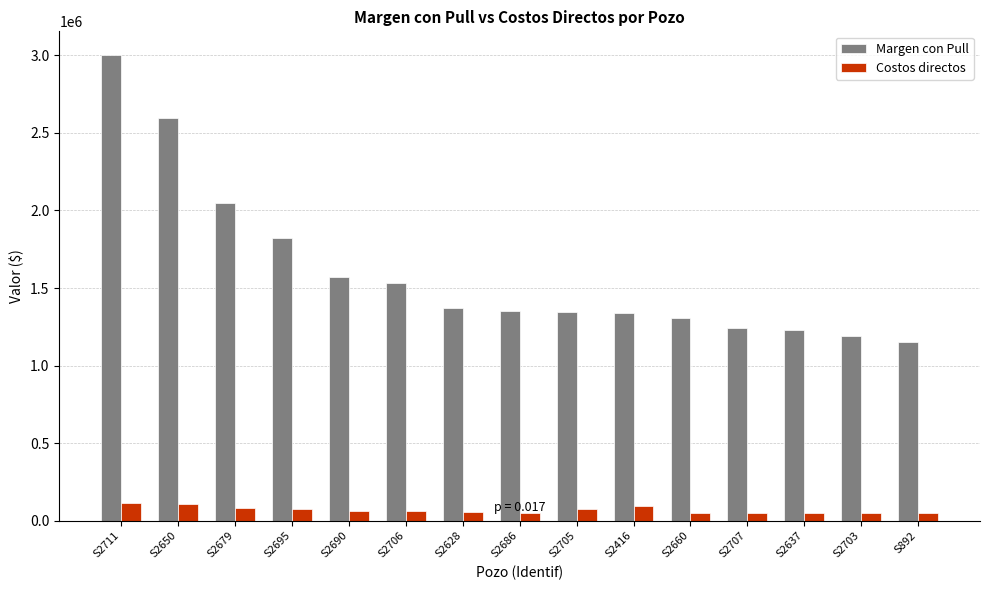

Which series changed the most between S2695 and S2707?

Margen con Pull